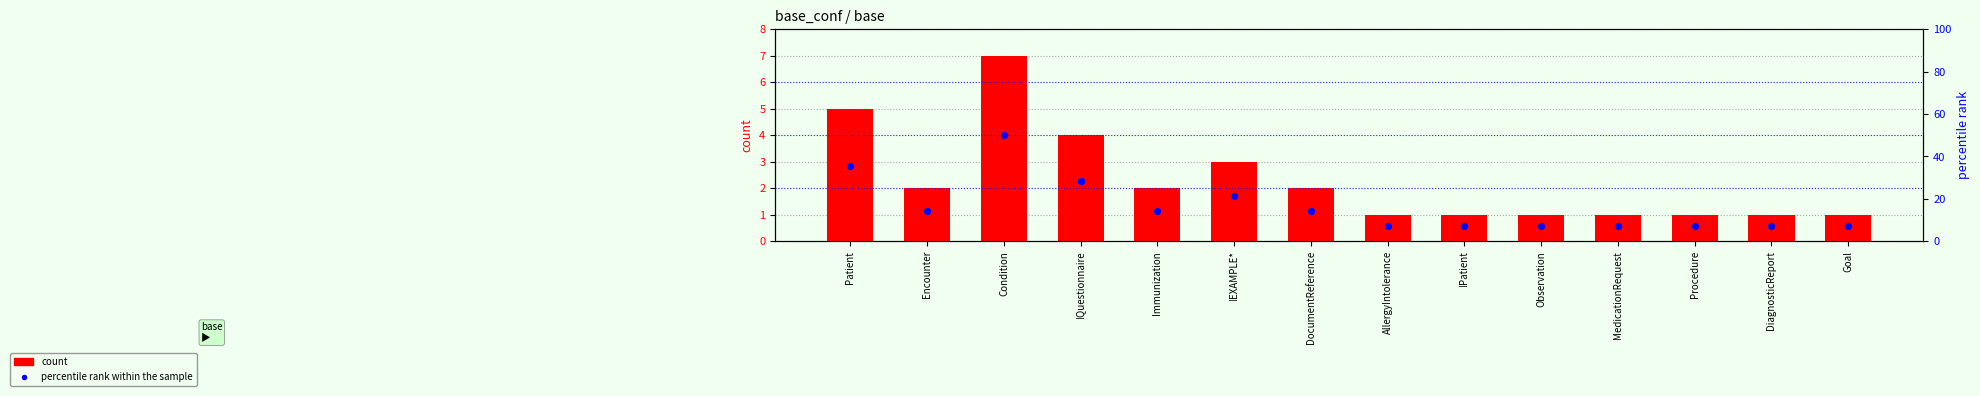

What are all the series names shown in the legend?

count, percentile rank within the sample